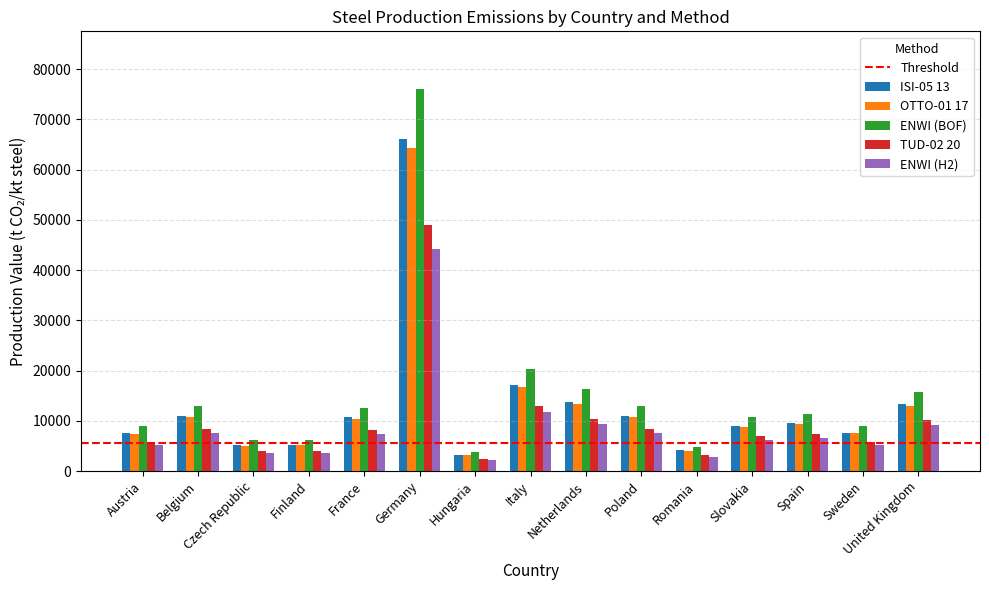

Which category has the highest value across all series?

Germany